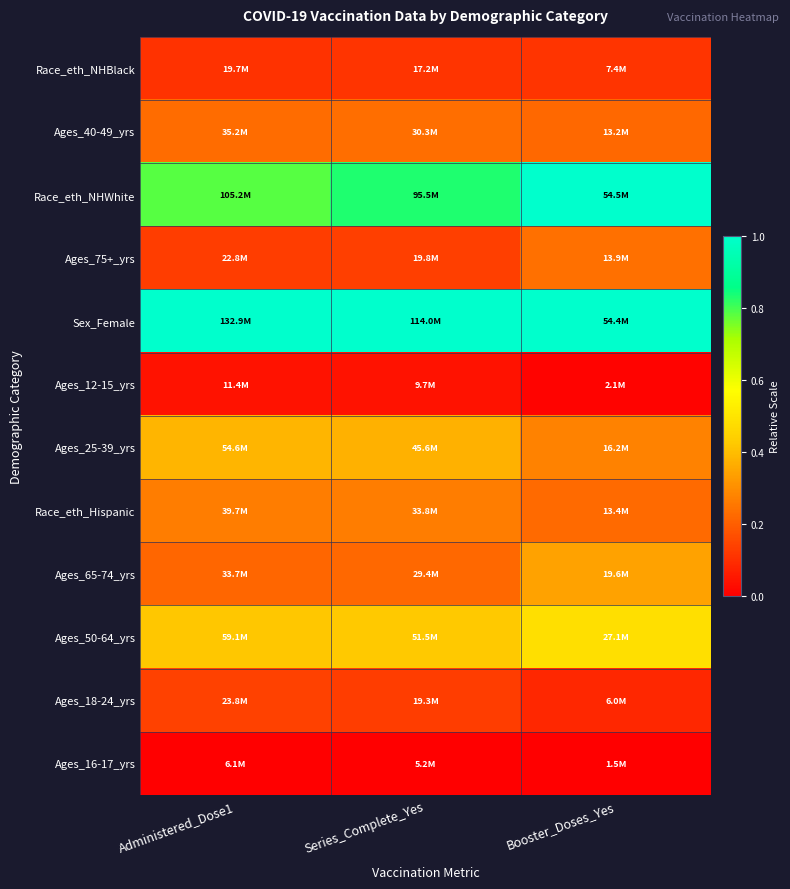

Between Administered_Dose1 and Series_Complete_Yes, which is larger?

Series_Complete_Yes